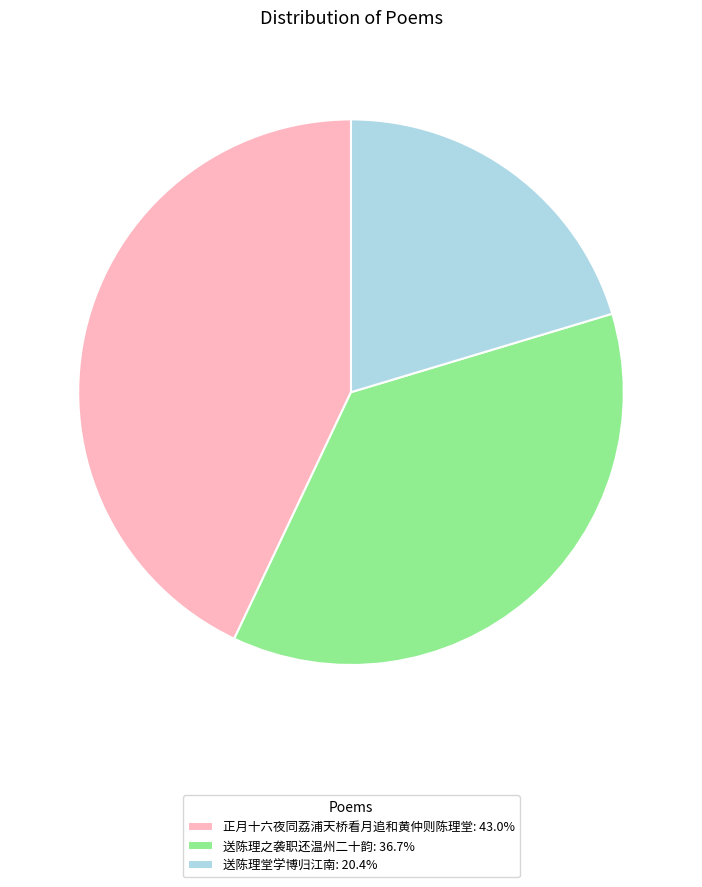

The 送陈理之袭职还温州二十韵 slice represents 37% of the pie. True or false?

True